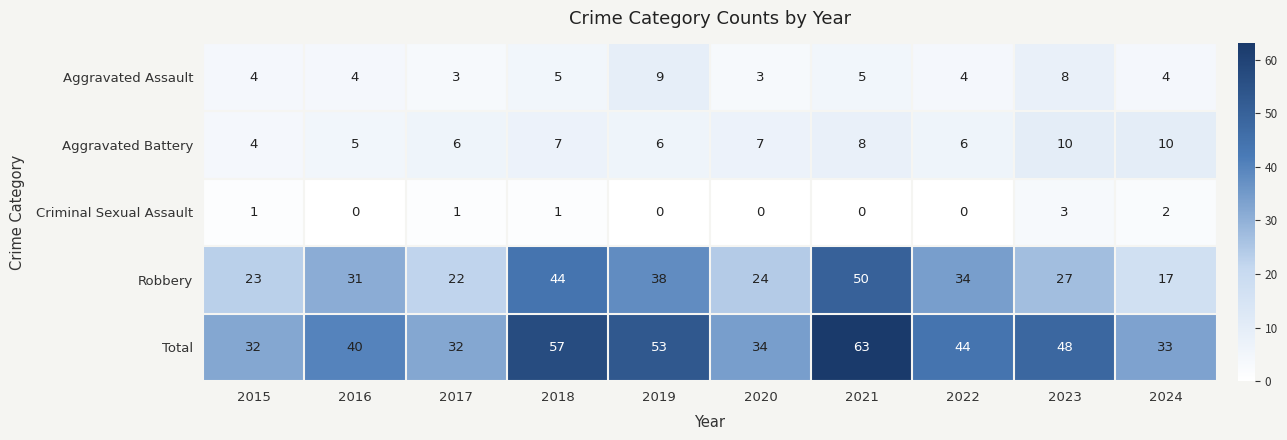

At which label is Total closest to 47?

2023